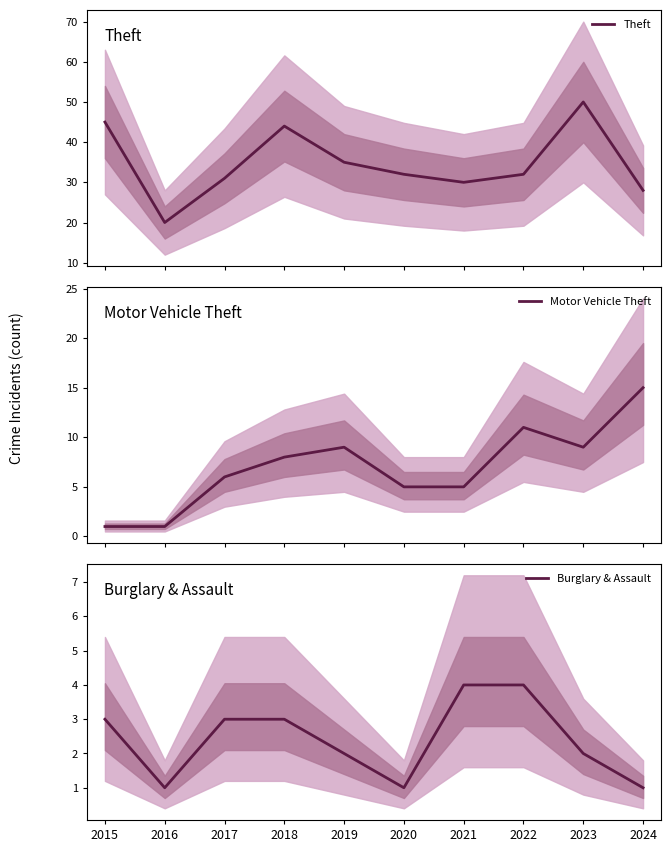

True or false: Theft and Burglary & Assault intersect in this chart.

False